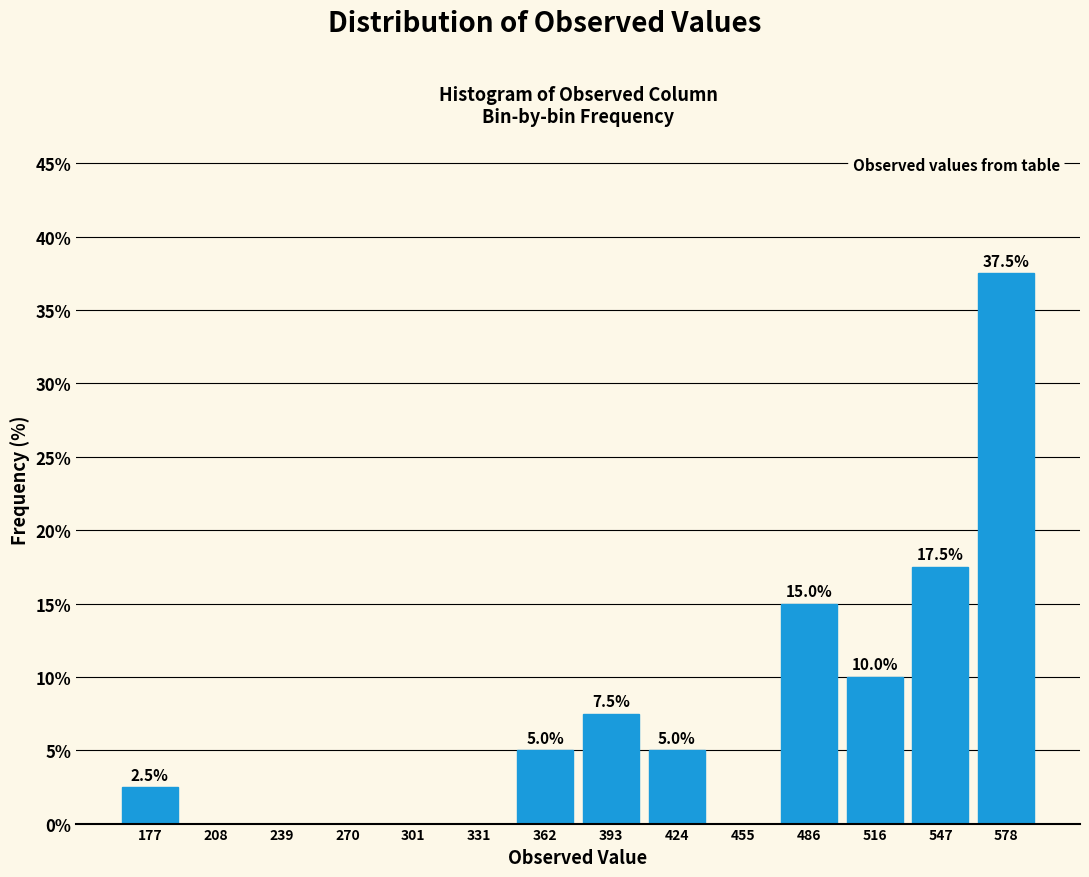

Which range on the x-axis has the tallest bar?

565 to 595